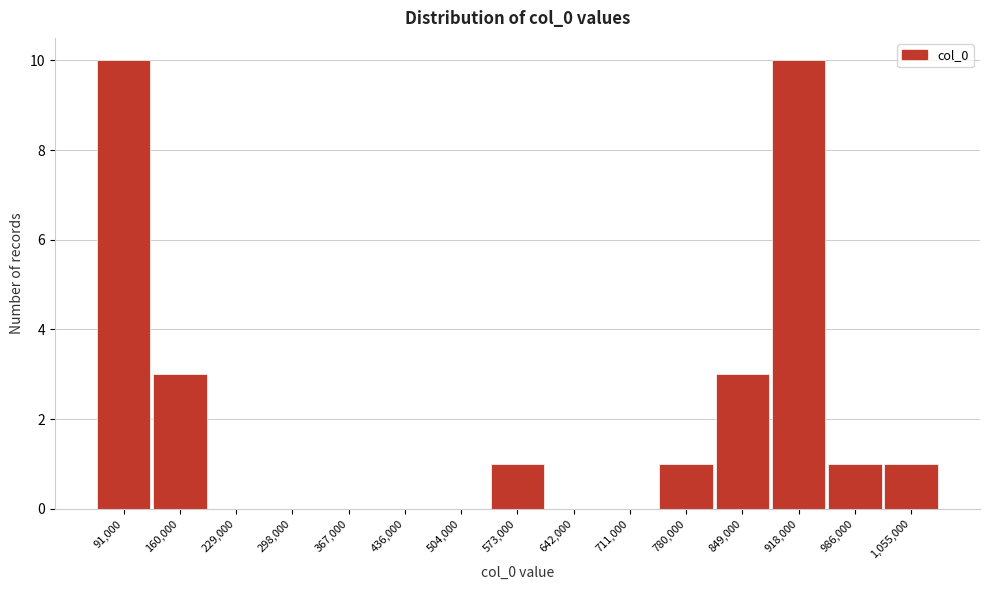

Reading left to right, what are all the values shown in this chart?

91,000=10	160,000=3	229,000=0	298,000=0	367,000=0	436,000=0	504,000=0	573,000=1	642,000=0	711,000=0	780,000=1	849,000=3	918,000=10	986,000=1	1,055,000=1